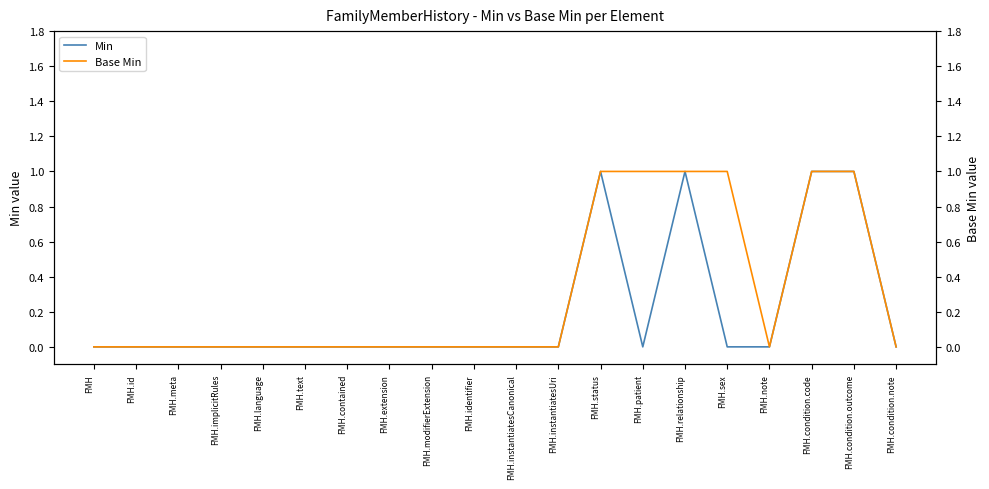

Which series has the largest range (max minus min)?

Min